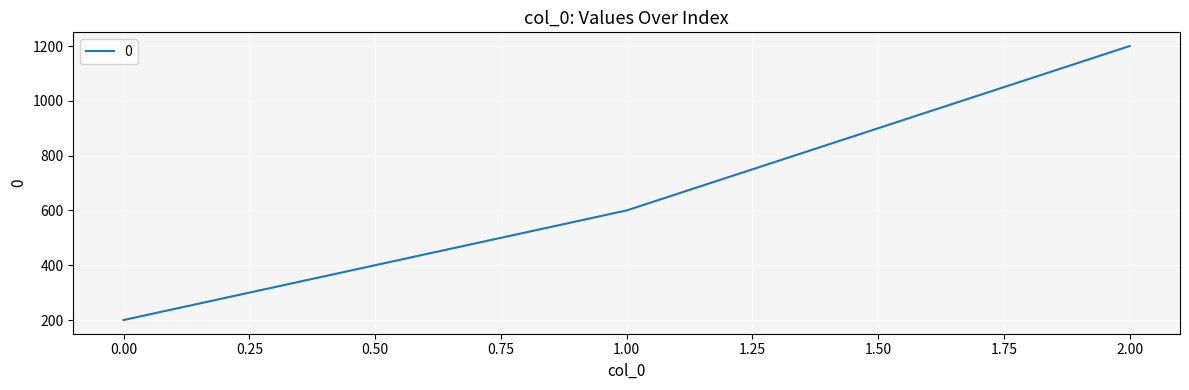

What is the minimum value shown in the chart?

200